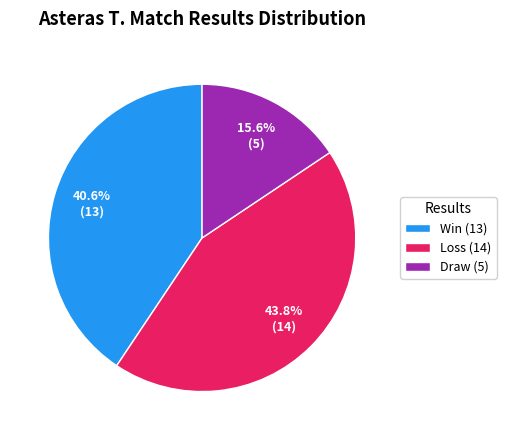

What portion of the pie excludes Win (13)?

59.4%